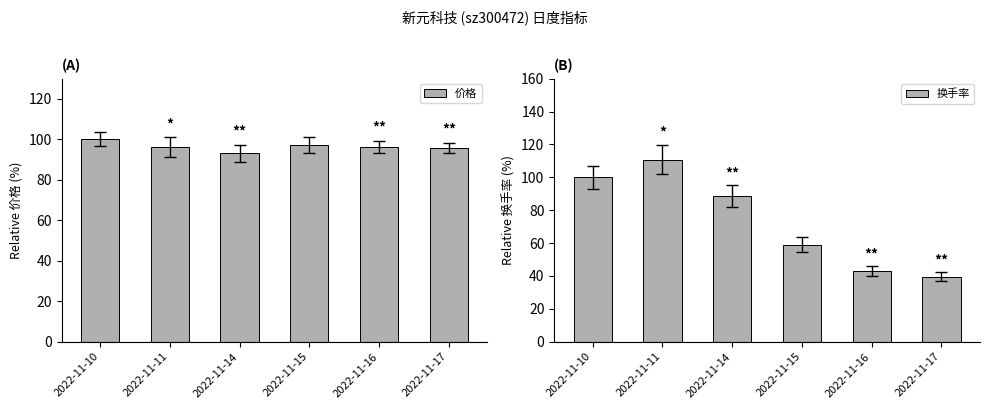

Where does the 价格 series first go above 96?

2022-11-10